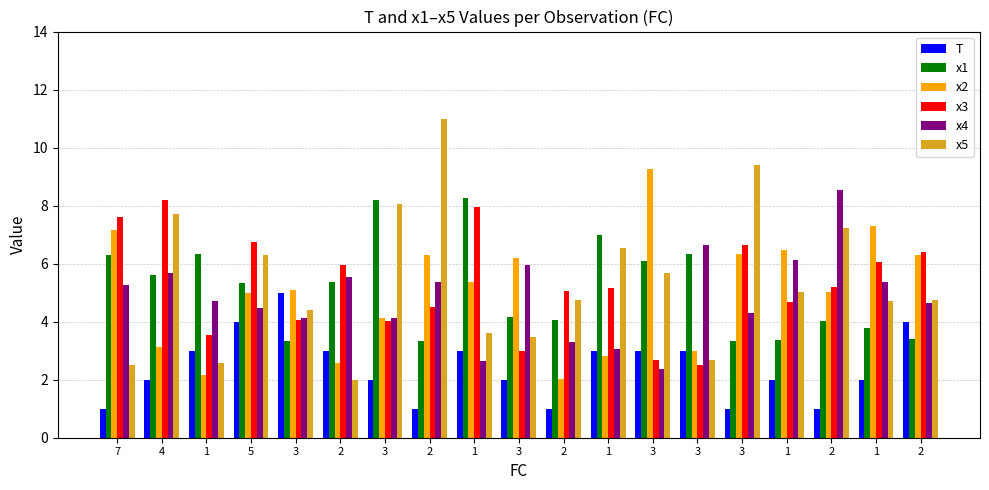

Read the x5 value at 3.

5.7